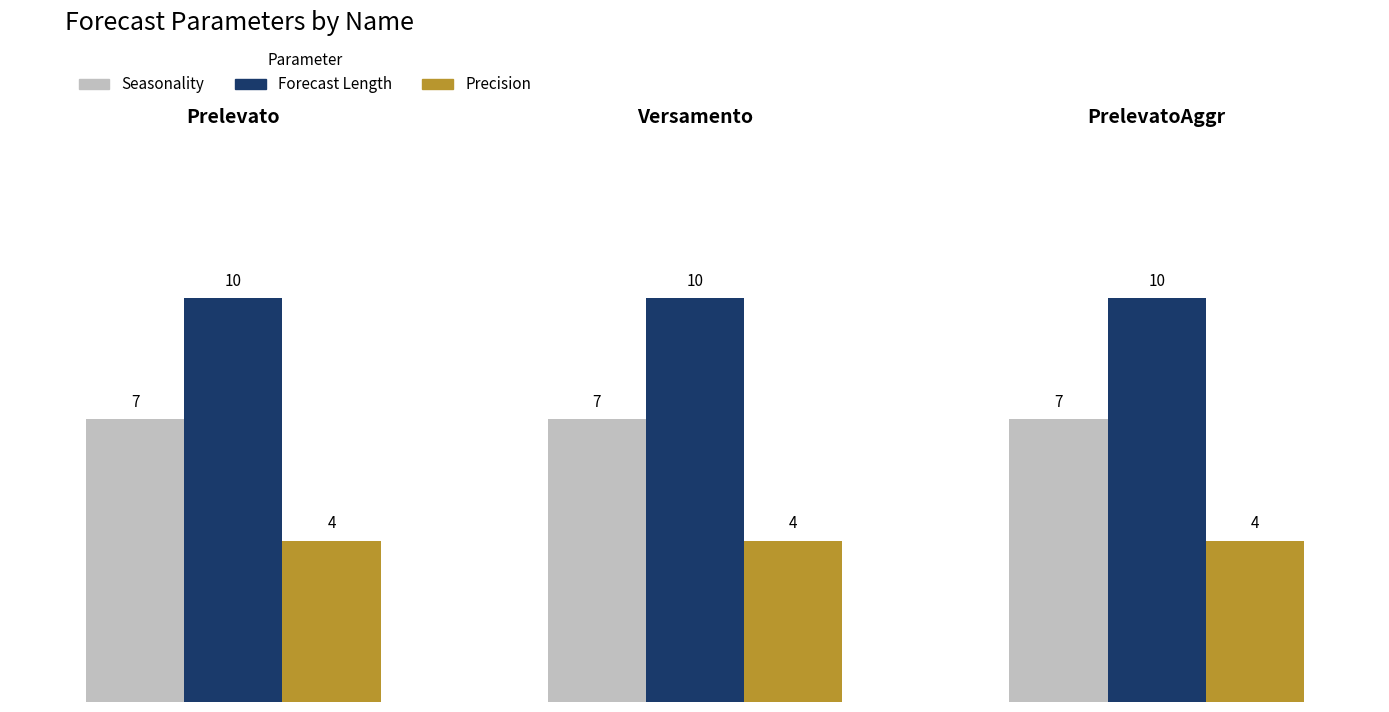

At how many categories does at least one series exceed 6?

3